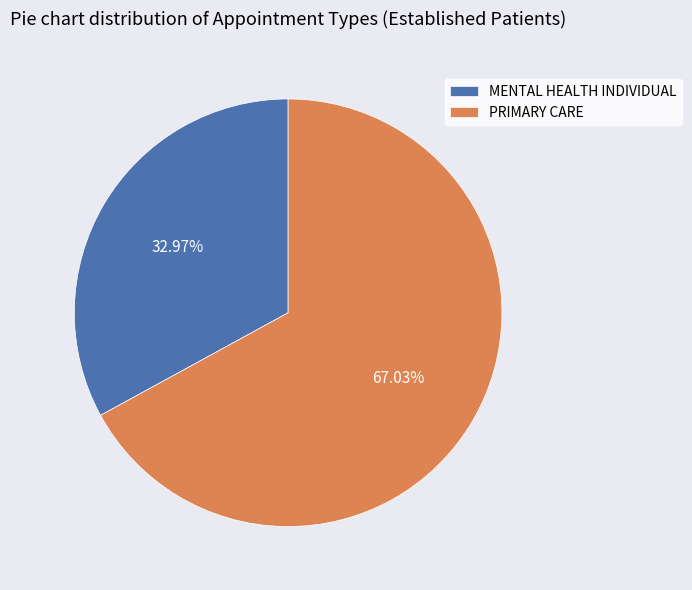

Which slice represents more than half of the pie?

PRIMARY CARE